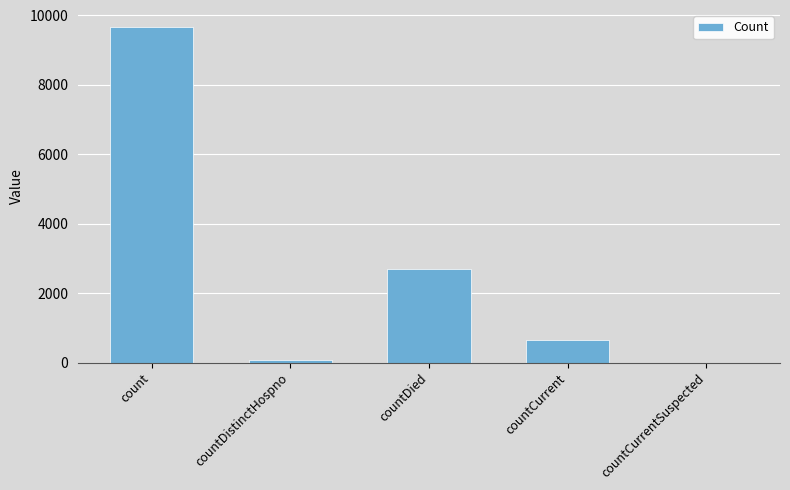

How many distinct data groups are displayed?

1